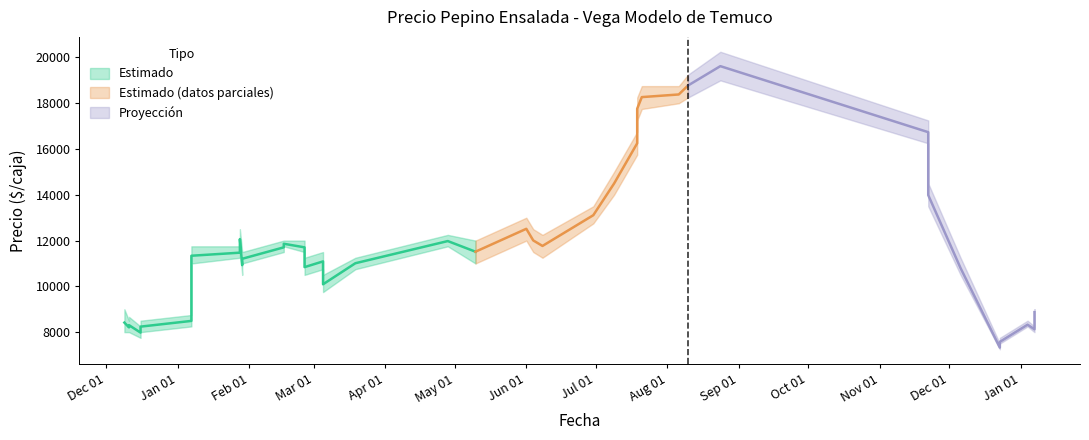

Is it true that Precio promedio ponderado equals 5566 at 7?

False